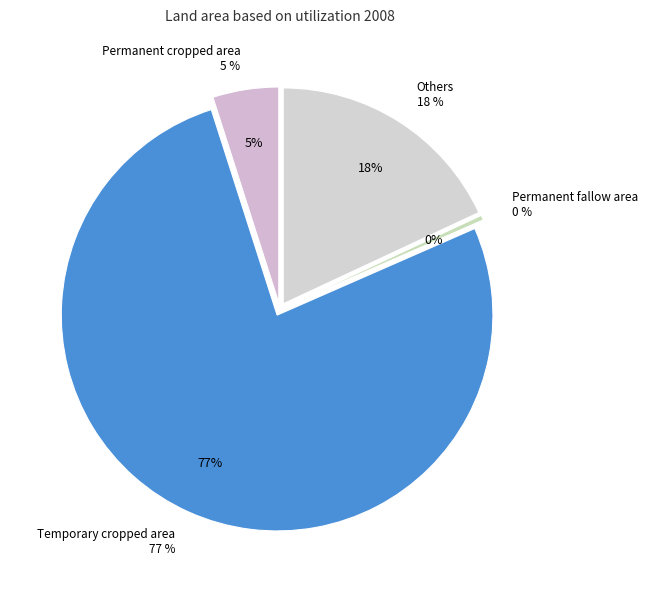

Which category has the biggest portion of the pie?

Temporary cropped area